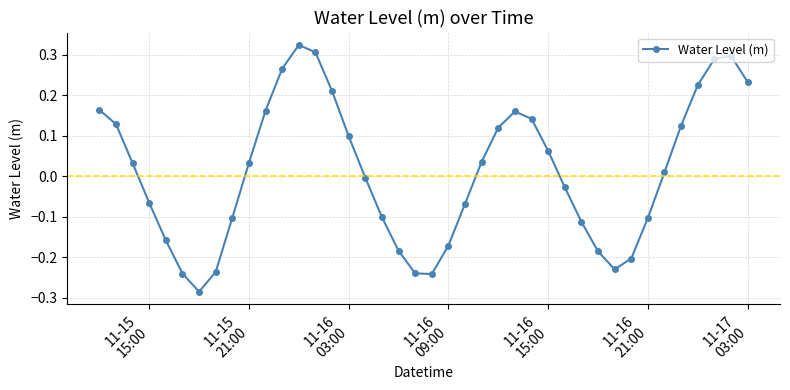

What is the sum of all values?

0.5